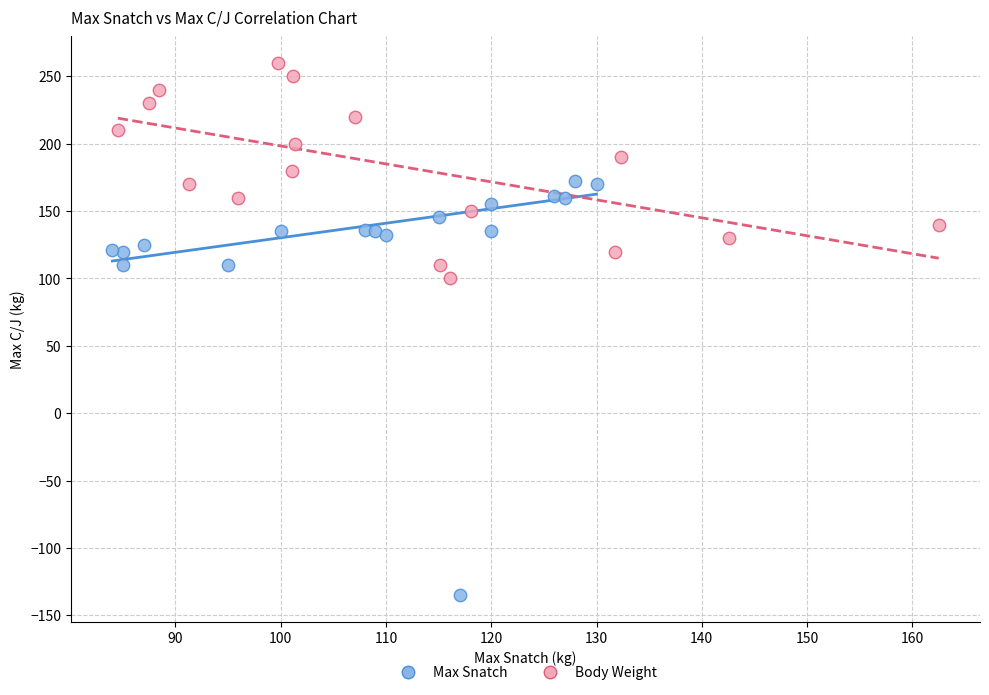

Which series reaches the minimum Y coordinate?

Max Snatch